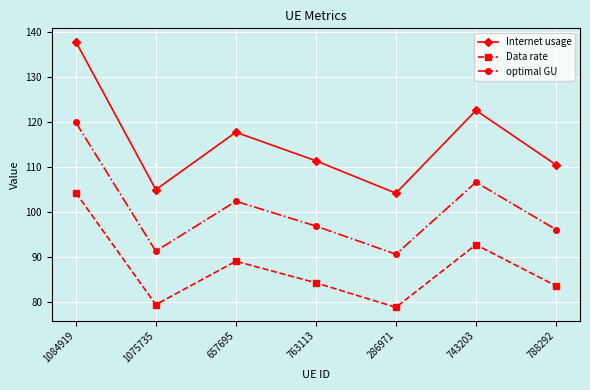

What is the approximate value of Data rate at 788292?

83.5